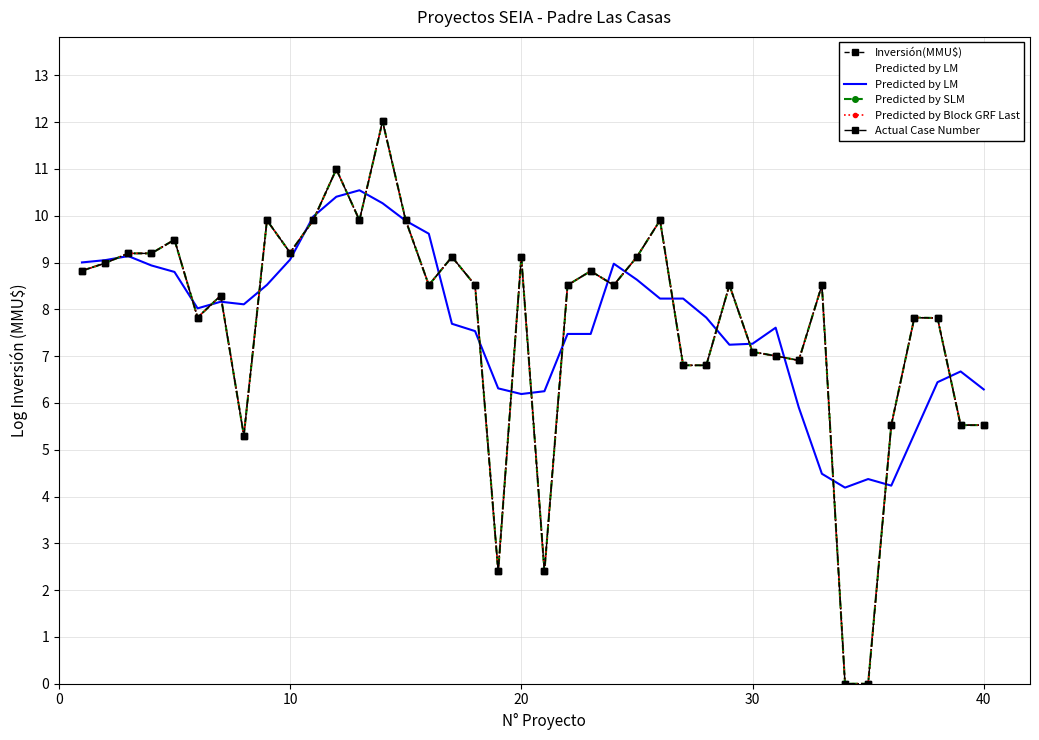

Count the number of categories in the chart.

40